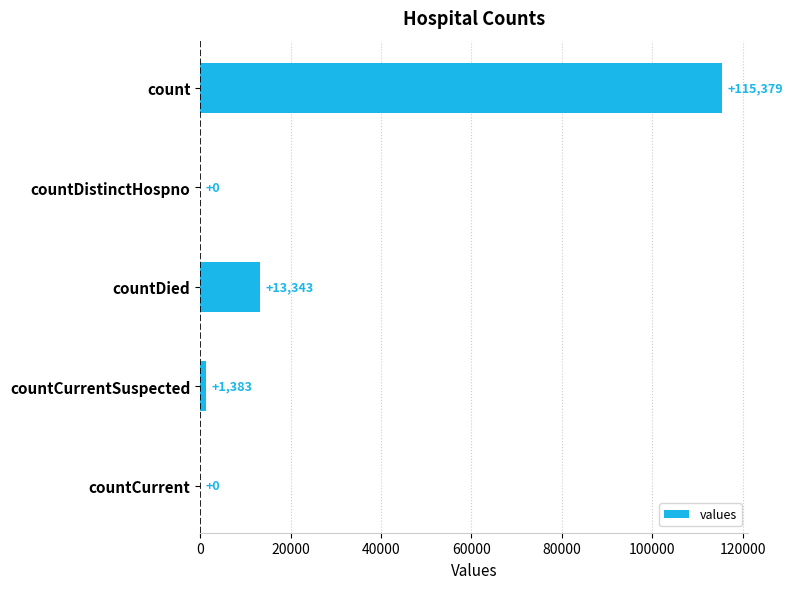

Reading top to bottom, what are all the values shown in this chart?

count=115379	countDistinctHospno=0	countDied=13343	countCurrentSuspected=1383	countCurrent=0